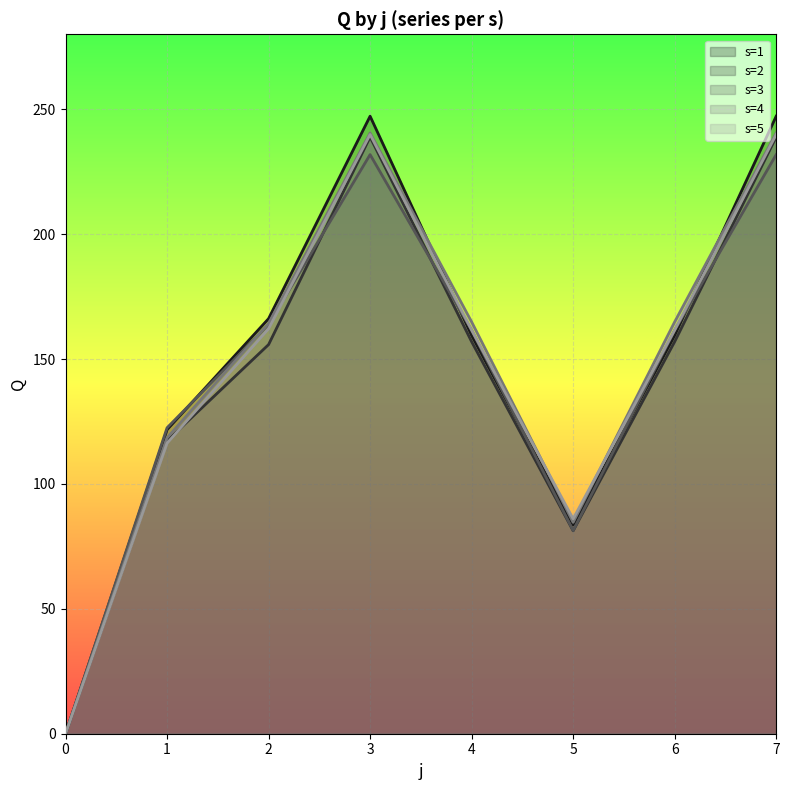

Where is s=3 nearest to the value 115?

1